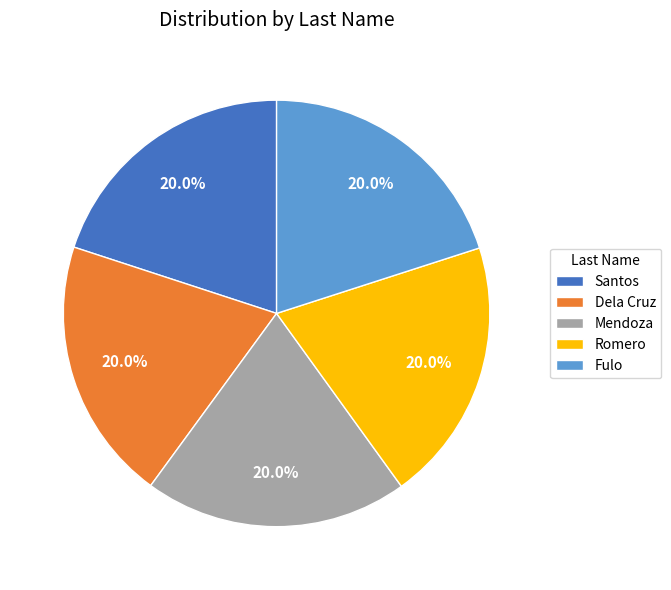

Count the number of slices in the pie.

5